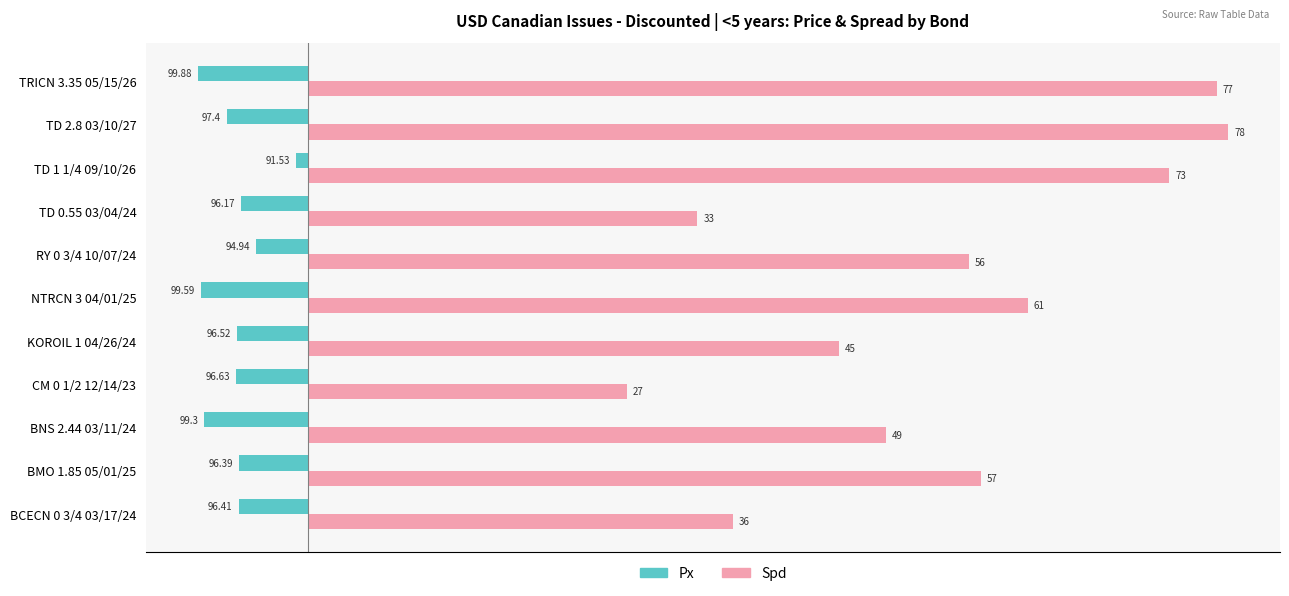

What is the sum of all Spd values?

592.0